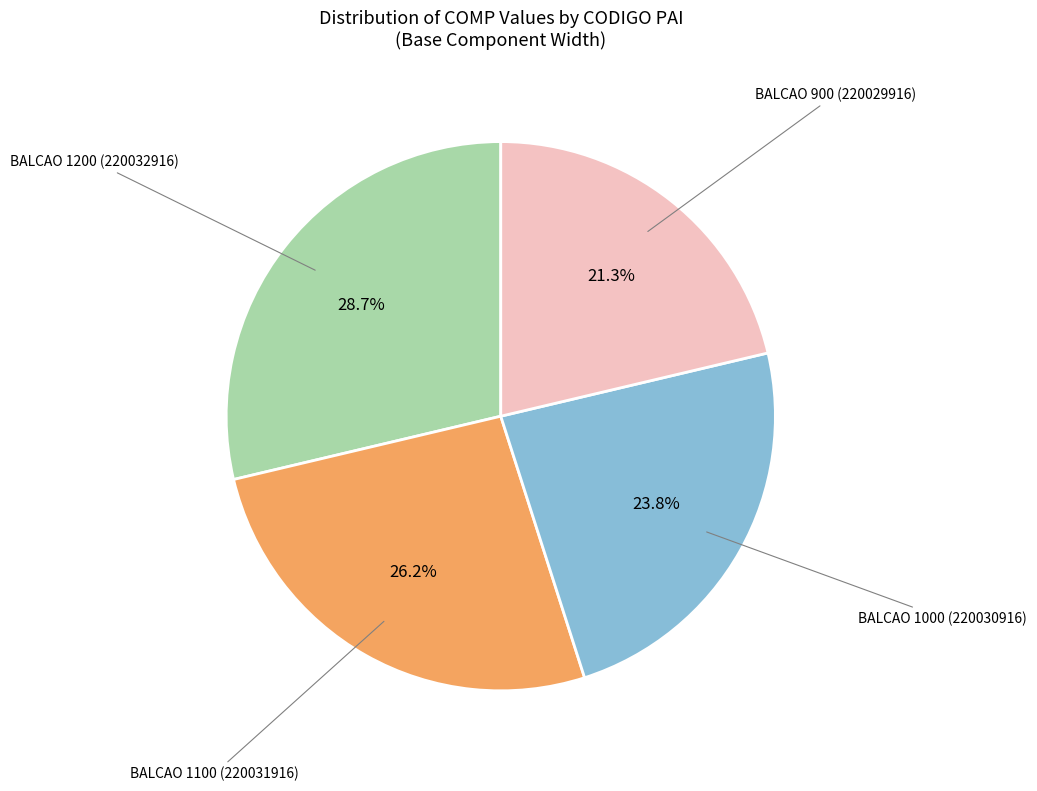

Is there any slice that represents more than half of the pie?

No